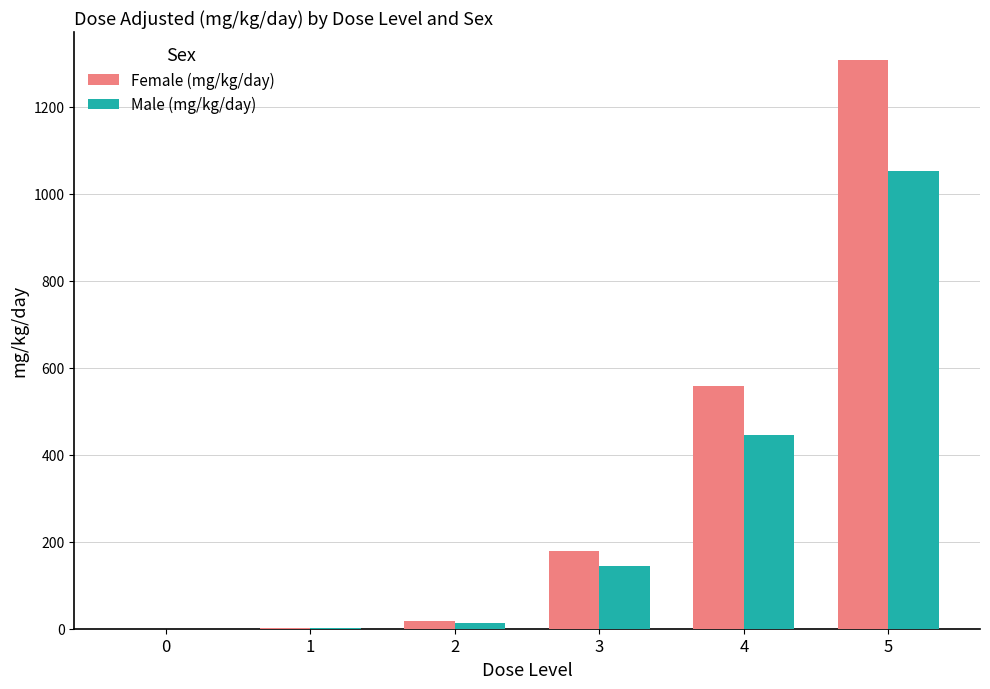

Between 3 and 4, which series saw the biggest shift?

Female (mg/kg/day)